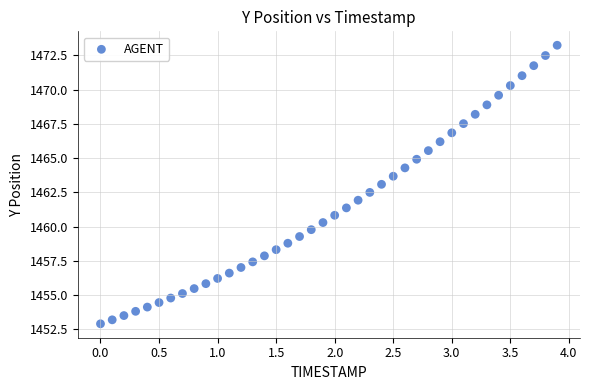

What is the range of Y values (max minus min)?

20.3